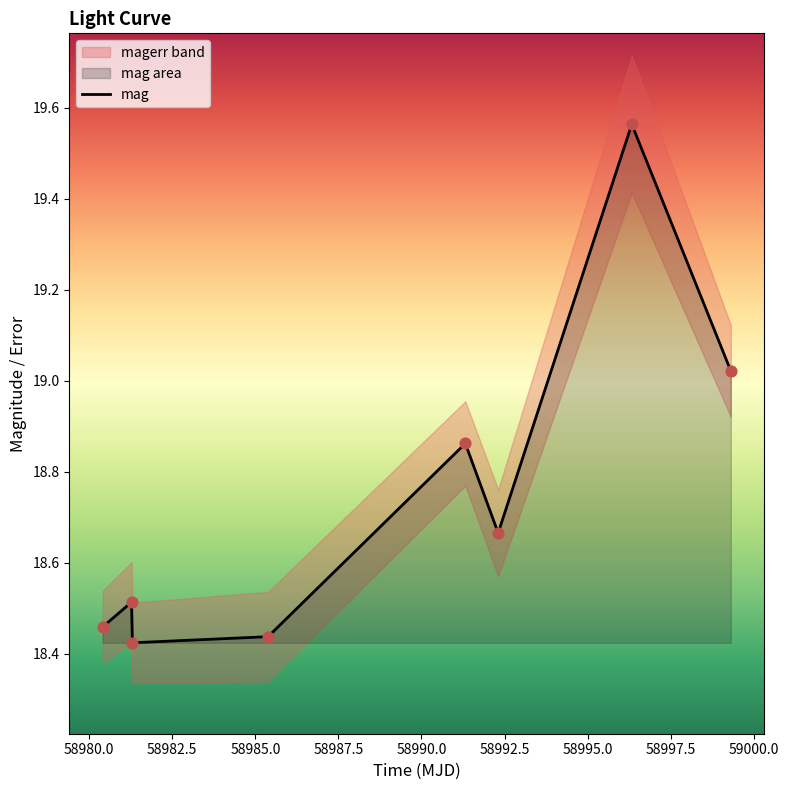

What is the ratio of the value at 58996.33005789993 to the value at 58981.29966440005?

1.1